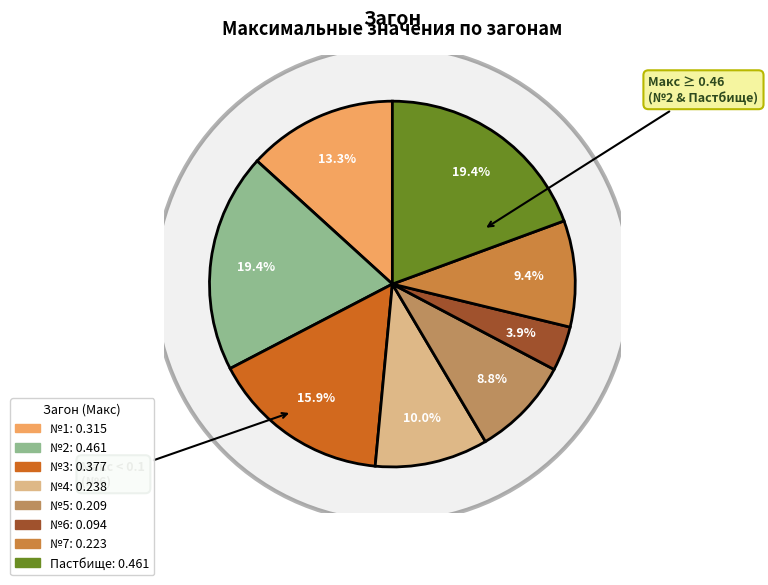

Is it true that №6 is 4% of the pie?

True